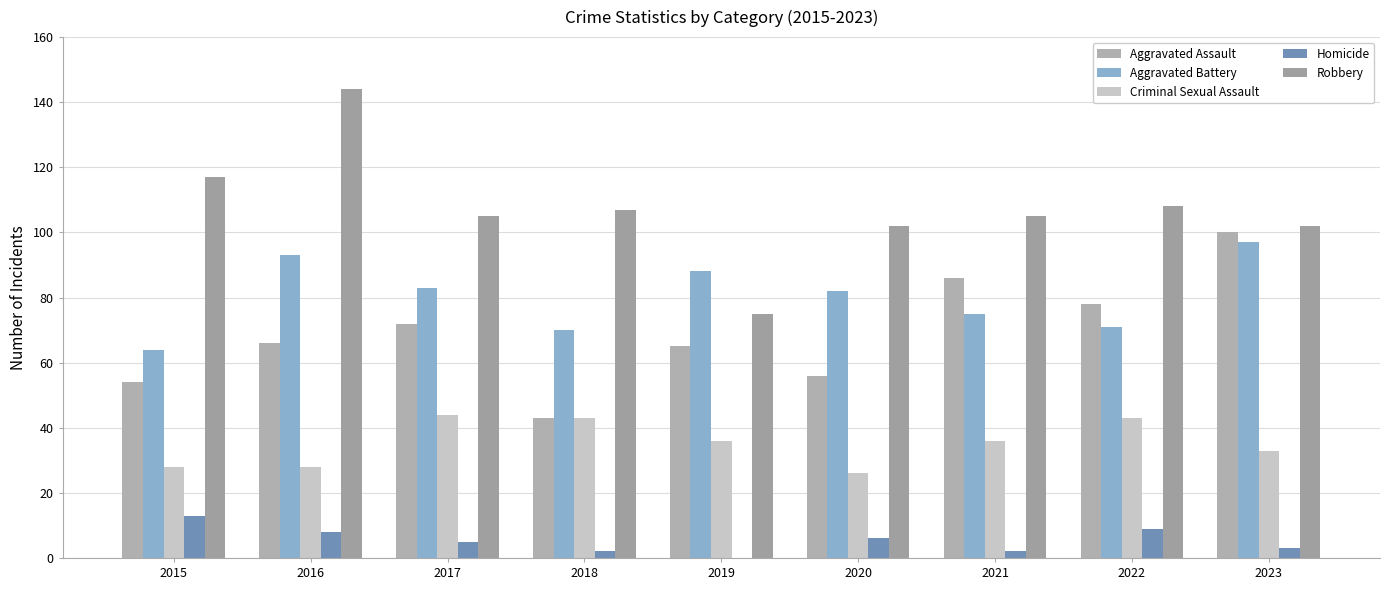

Reading right to left, transcribe all the data shown in this chart.

Aggravated Assault: 2023=100	2022=78	2021=86	2020=56	2019=65	2018=43	2017=72	2016=66	2015=54
Aggravated Battery: 2023=97	2022=71	2021=75	2020=82	2019=88	2018=70	2017=83	2016=93	2015=64
Criminal Sexual Assault: 2023=33	2022=43	2021=36	2020=26	2019=36	2018=43	2017=44	2016=28	2015=28
Homicide: 2023=3	2022=9	2021=2	2020=6	2019=0	2018=2	2017=5	2016=8	2015=13
Robbery: 2023=102	2022=108	2021=105	2020=102	2019=75	2018=107	2017=105	2016=144	2015=117